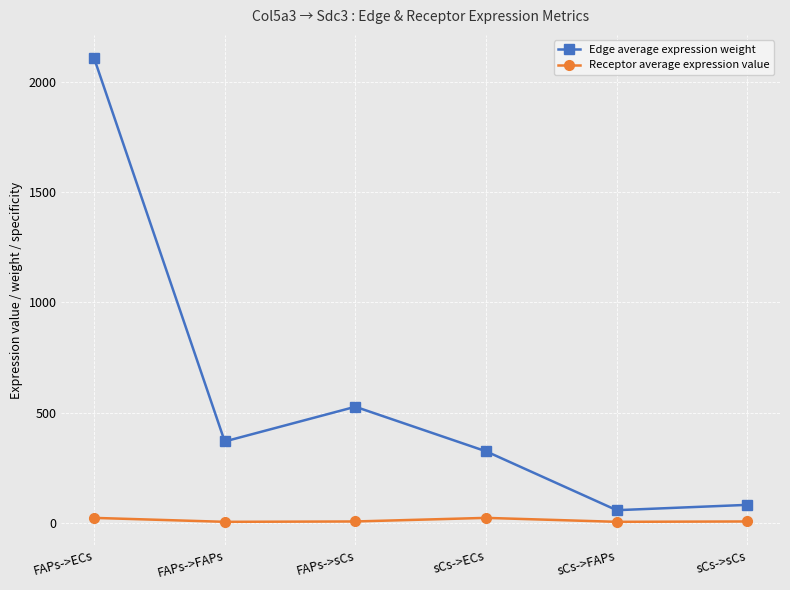

At which category does Edge average expression weight reach its first local peak?

FAPs->sCs